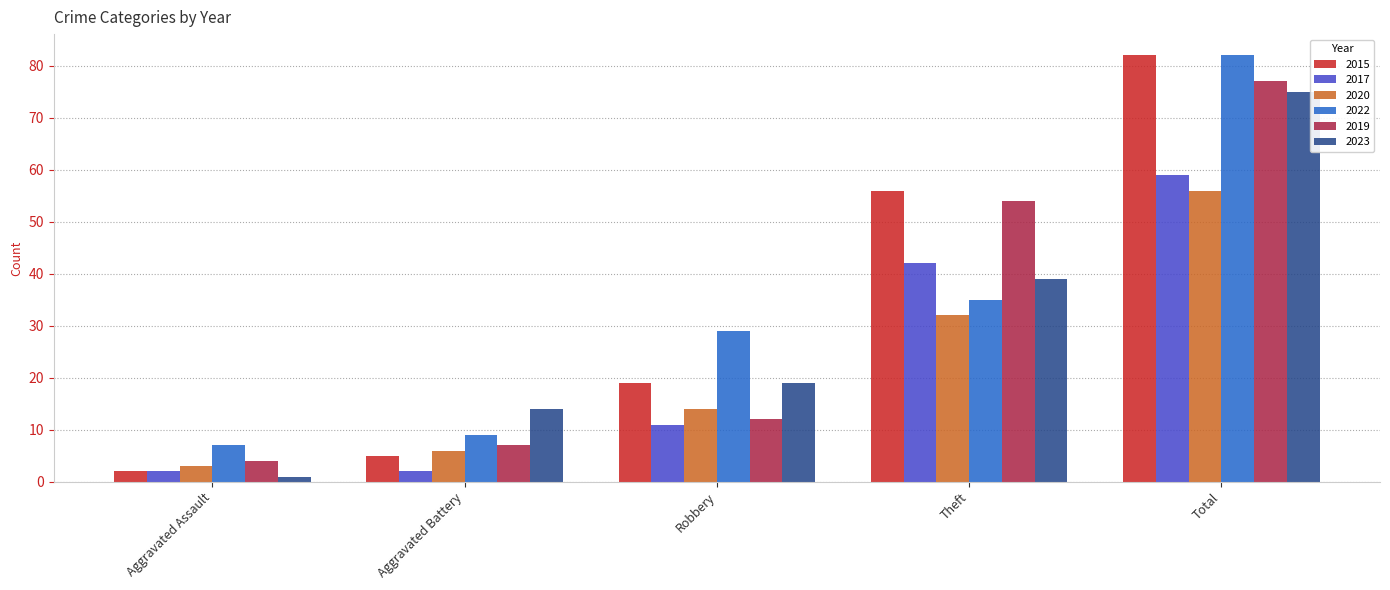

How many bars are there in total?

30